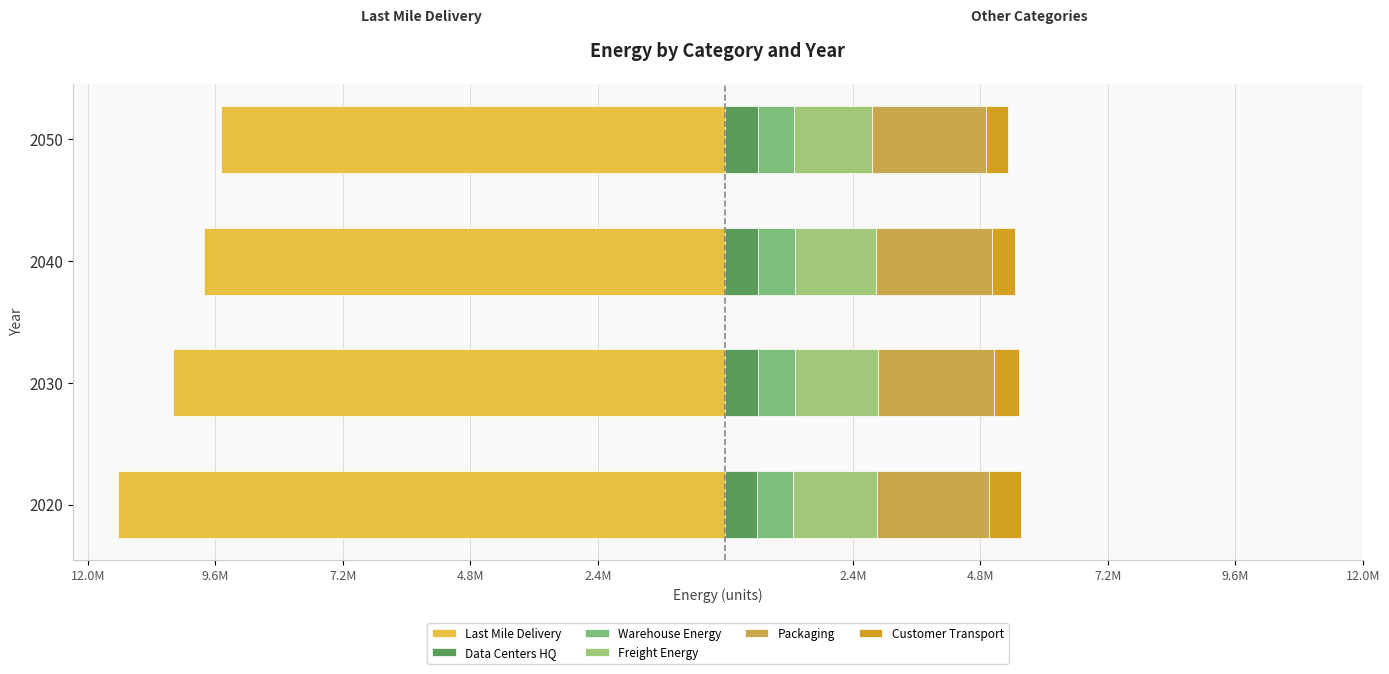

How many bars are there in each group?

6